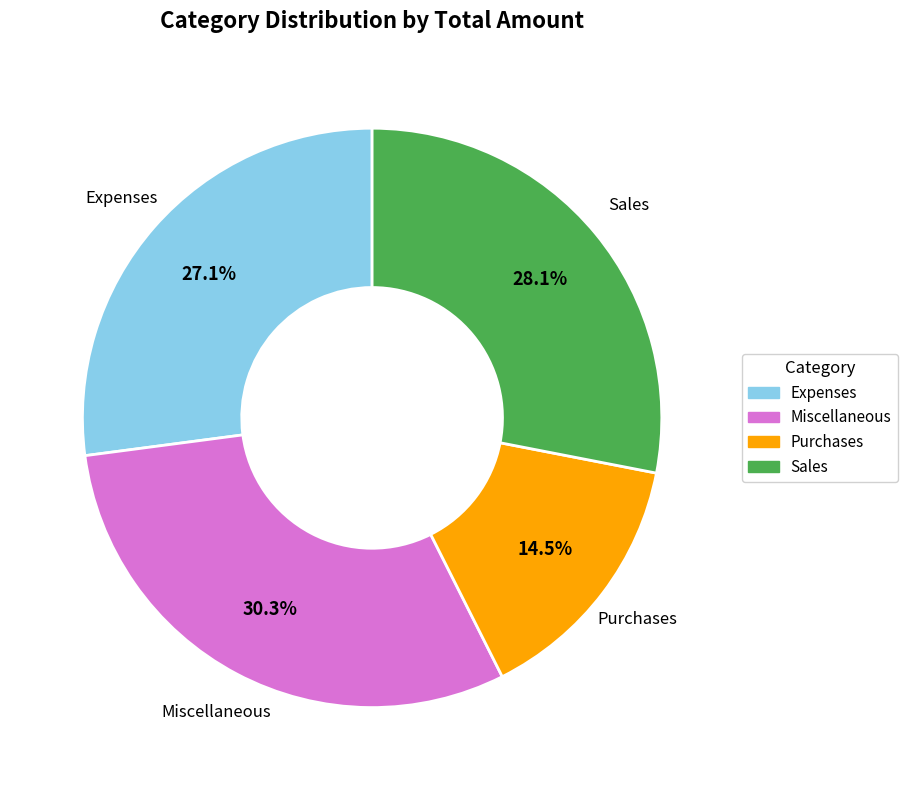

What is the smallest slice in the pie chart?

Purchases